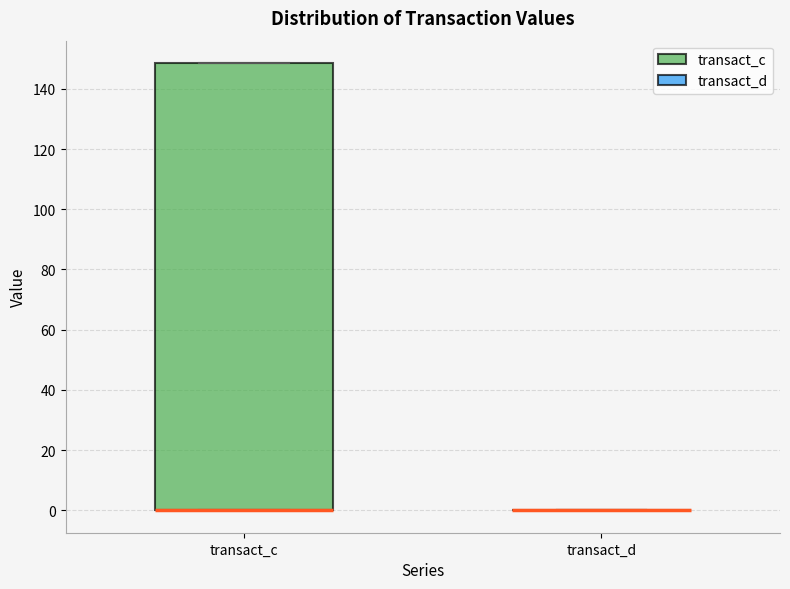

Reading left to right, read every box against the y-axis: the position of its median line, the range the box covers, and the ends of its whiskers. The values are not printed on the chart, so give them approximately, as read against the axis.

transact_c: median 0 (drawn on the box's lower edge), box 0 to 148, whiskers 0 to 148
transact_d: box collapsed to a line at 0, whiskers 0 to 0